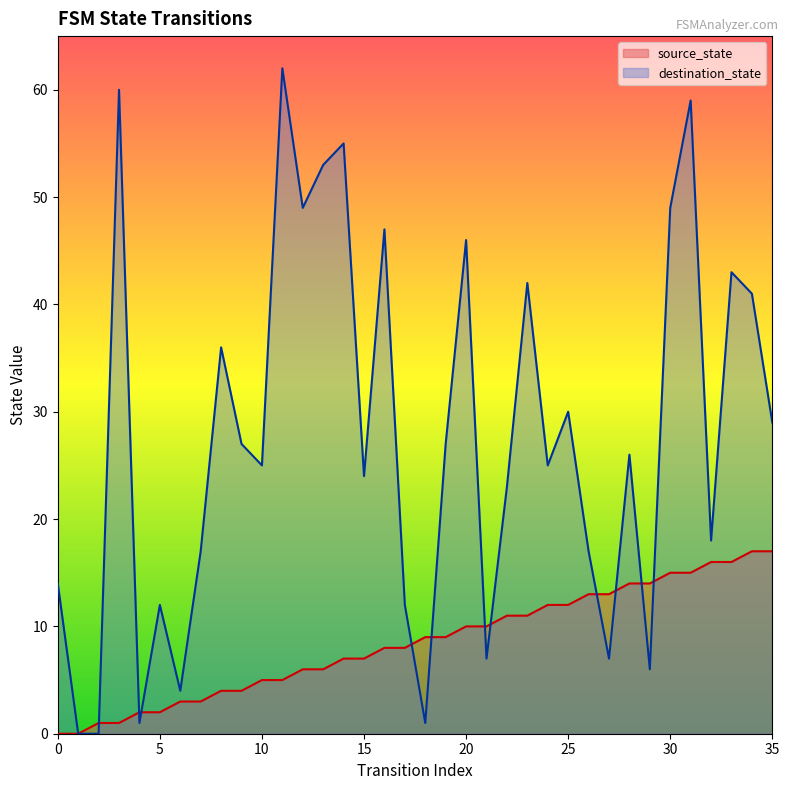

Which has a higher value, 22 or 17?

22